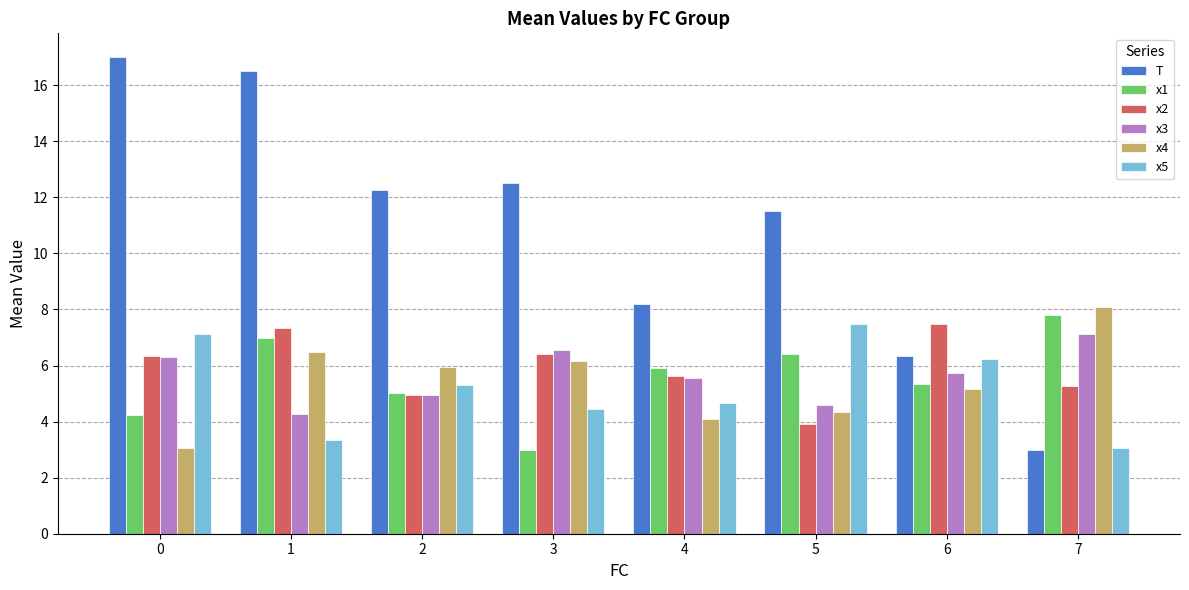

At how many categories does at least one series exceed 13?

2